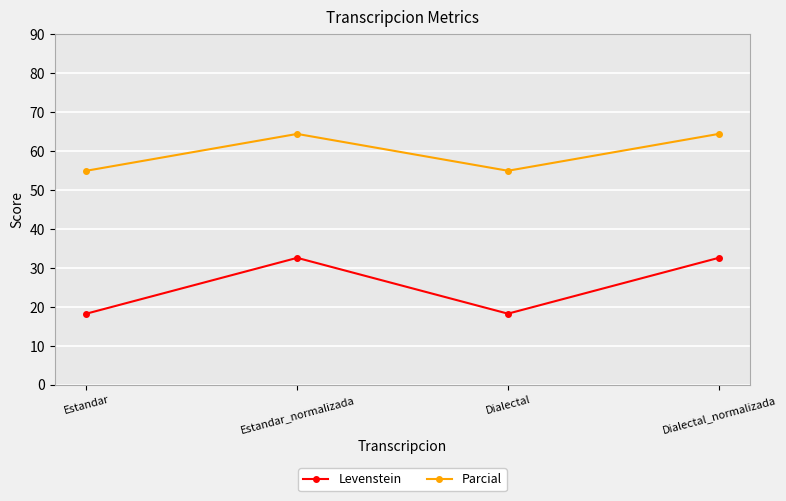

Is the value of Parcial at Estandar_normalizada greater than the value of Levenstein at Dialectal?

Yes